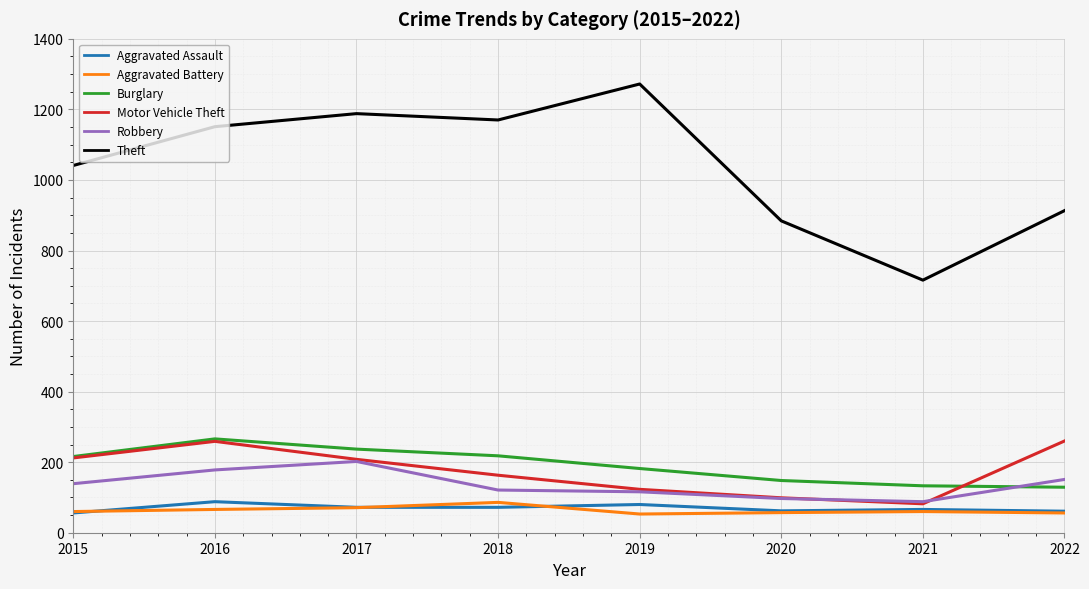

What is the highest value of the Burglary series?

266